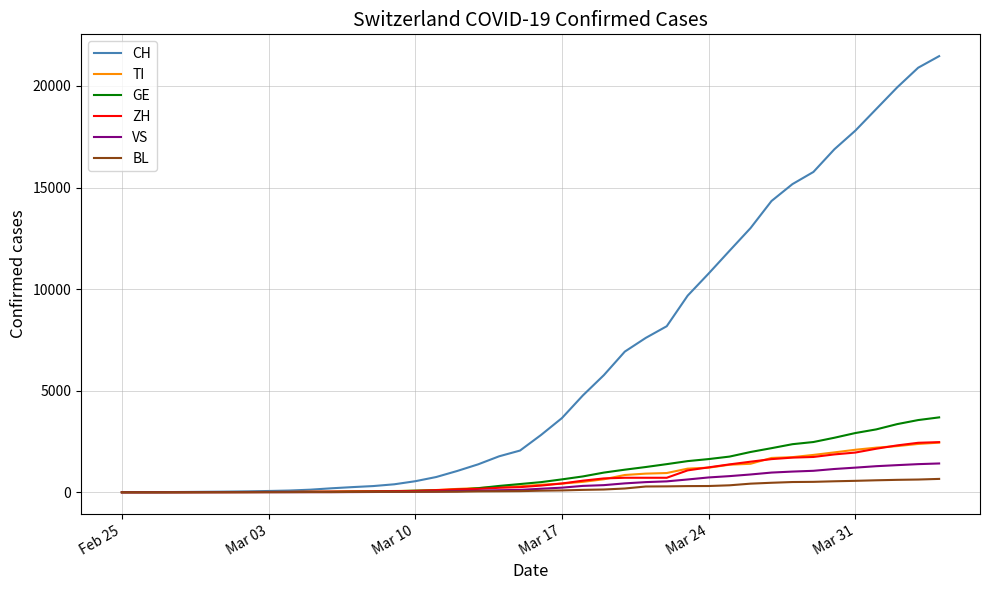

Which series has the largest range (max minus min)?

CH